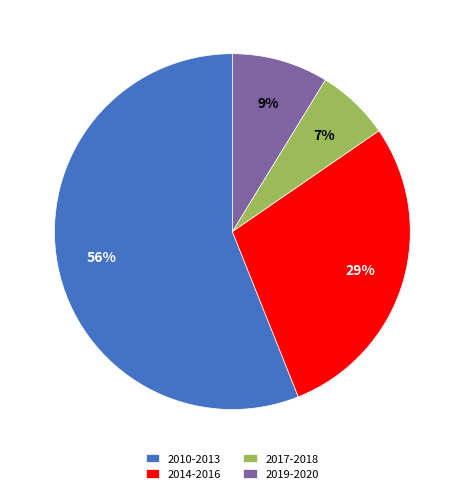

True or false: 2017-2018 accounts for 1% of the total.

False